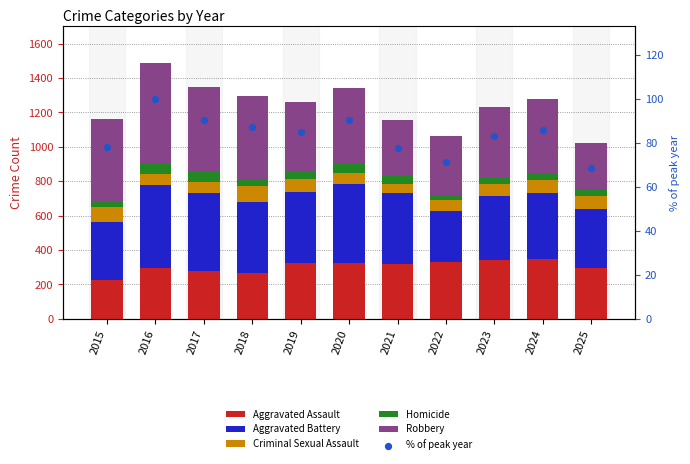

Which series contains the lowest Y value?

Homicide